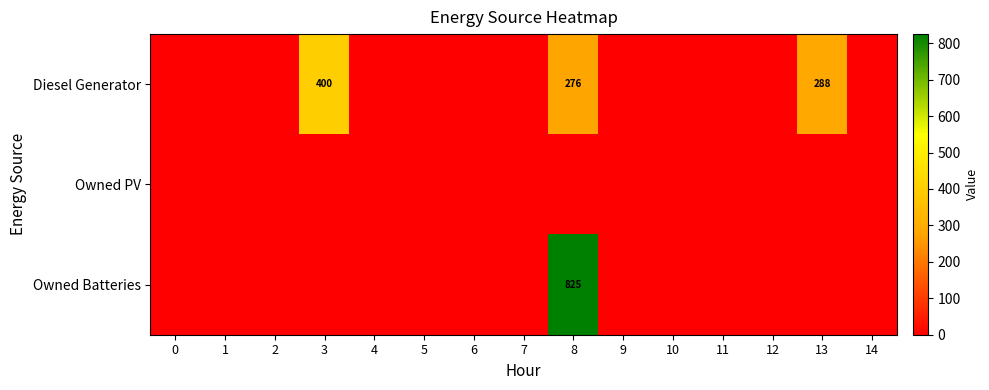

True or false: row_1 has a value of 0 at 13.

True